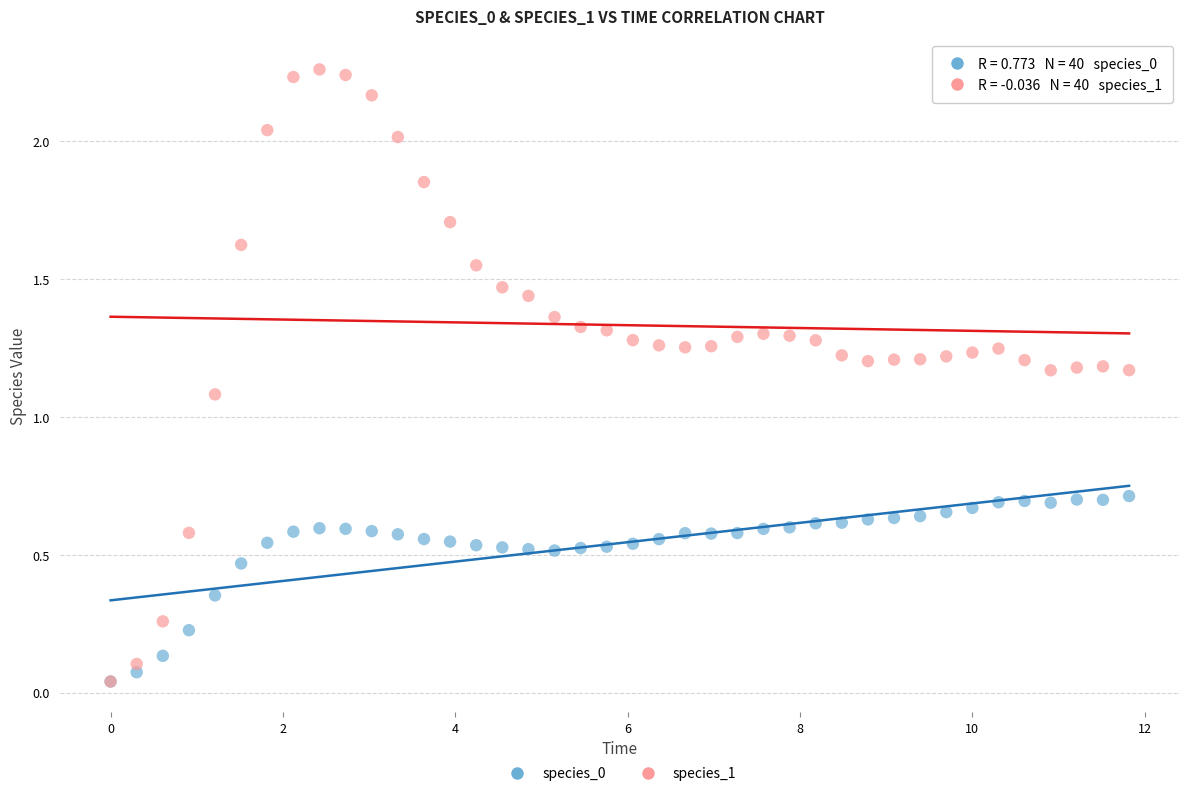

Across all series, what Y value is closest to 1?

1.1